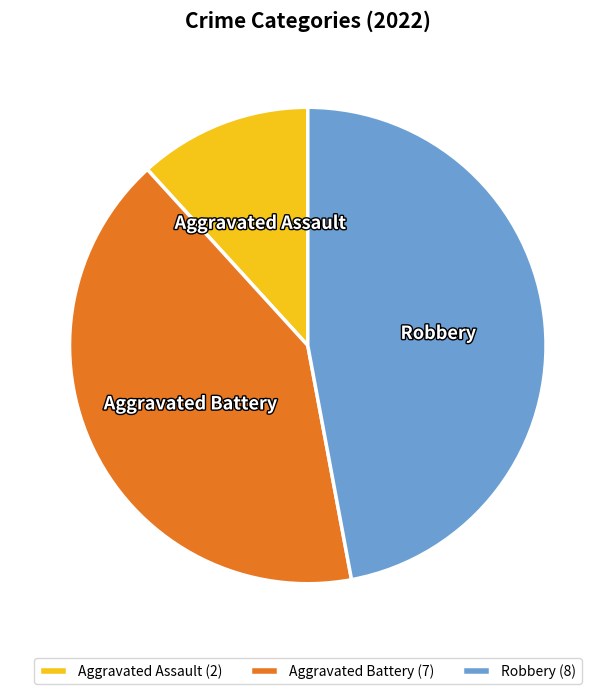

Rank the categories by value from highest to lowest.

Robbery, Aggravated Battery, Aggravated Assault